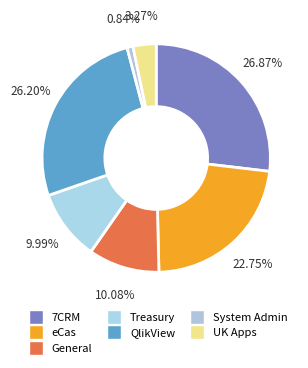

Is it true that General is 4% of the pie?

False